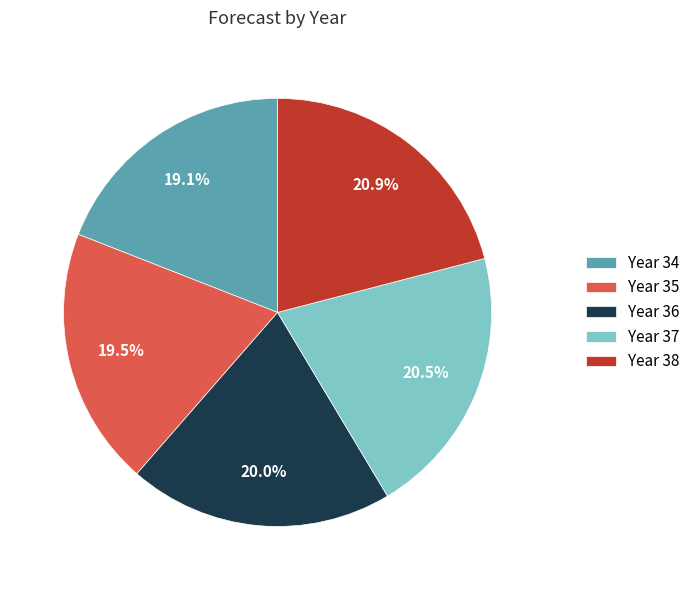

What percentage is NOT represented by Year 34?

80.9%